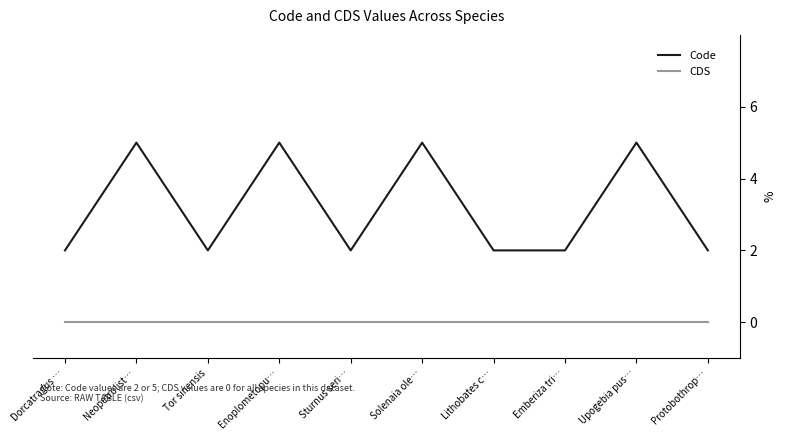

Reading left to right, extract all data points from this chart.

Code: Dorcatragus …=2	Neopetrolist…=5	Tor sinensis=2	Enoplometopu…=5	Sturnus seri…=2	Solenaia ole…=5	Lithobates c…=2	Emberiza tri…=2	Upogebia pus…=5	Protobothrop…=2
CDS: Dorcatragus …=0	Neopetrolist…=0	Tor sinensis=0	Enoplometopu…=0	Sturnus seri…=0	Solenaia ole…=0	Lithobates c…=0	Emberiza tri…=0	Upogebia pus…=0	Protobothrop…=0